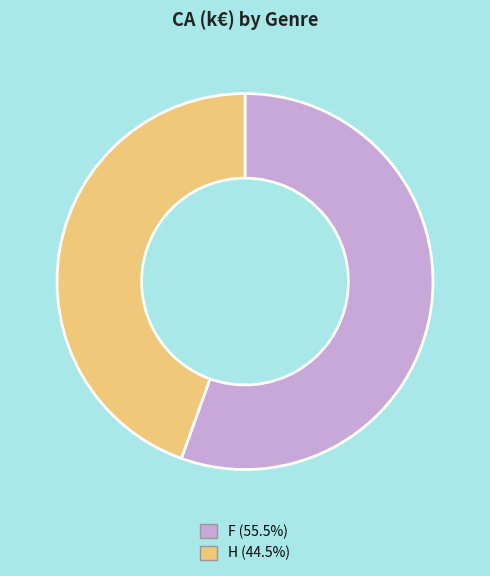

Count the number of slices in the pie.

2